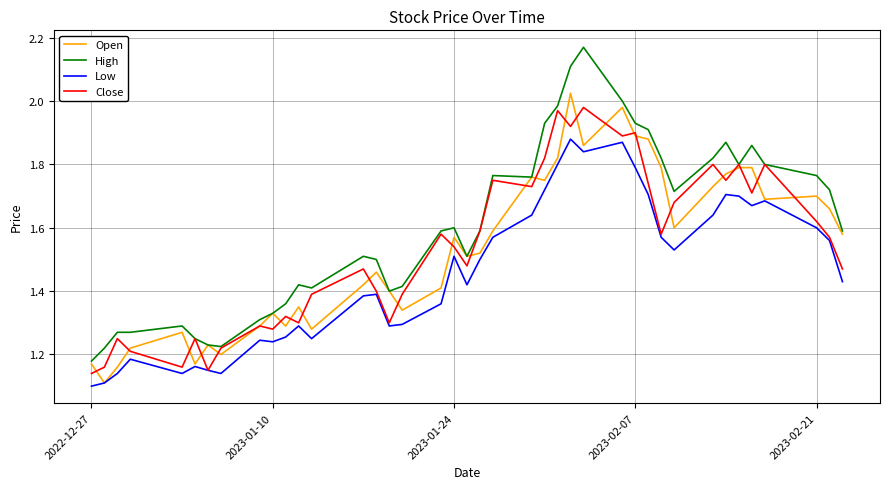

How many lines are shown in the chart?

4